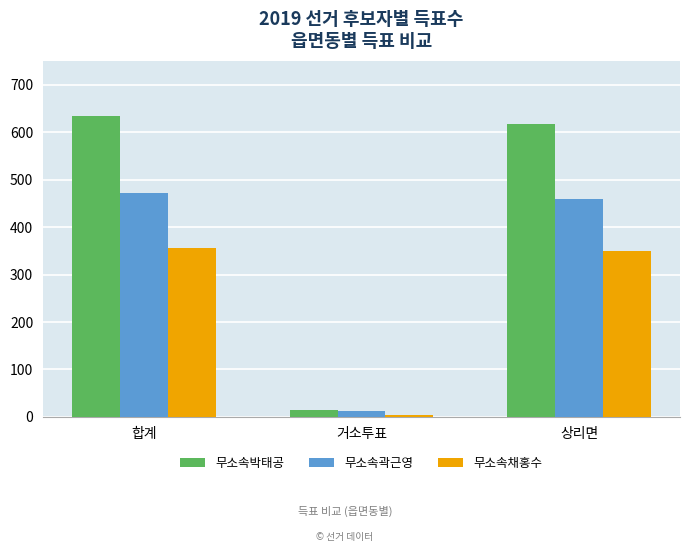

What is the value of the 무소속채홍수 bar at the 2nd from the left?

5